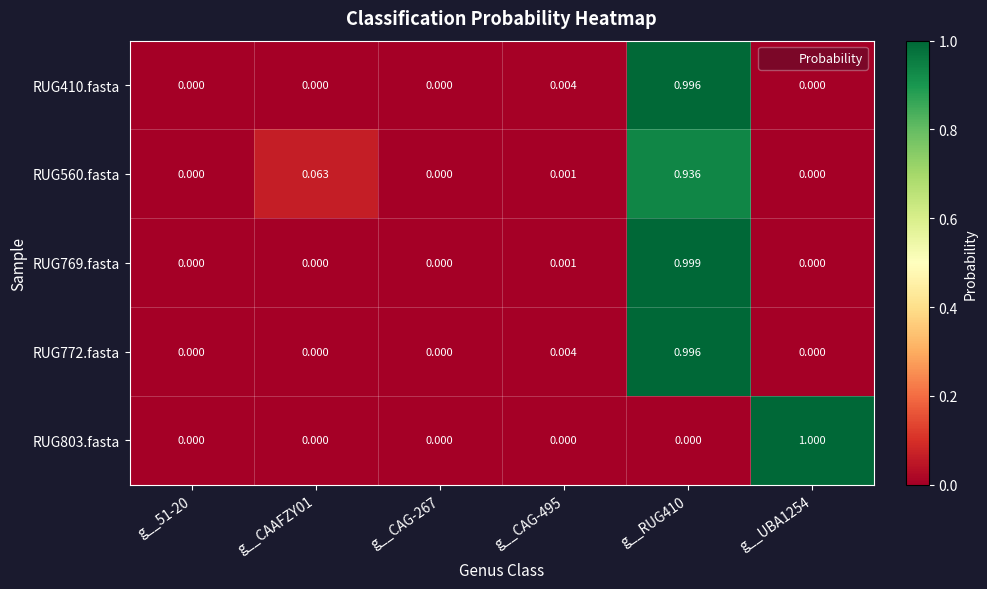

Is the value of RUG772.fasta at g__CAG-495 greater than the value of RUG410.fasta at g__51-20?

Yes